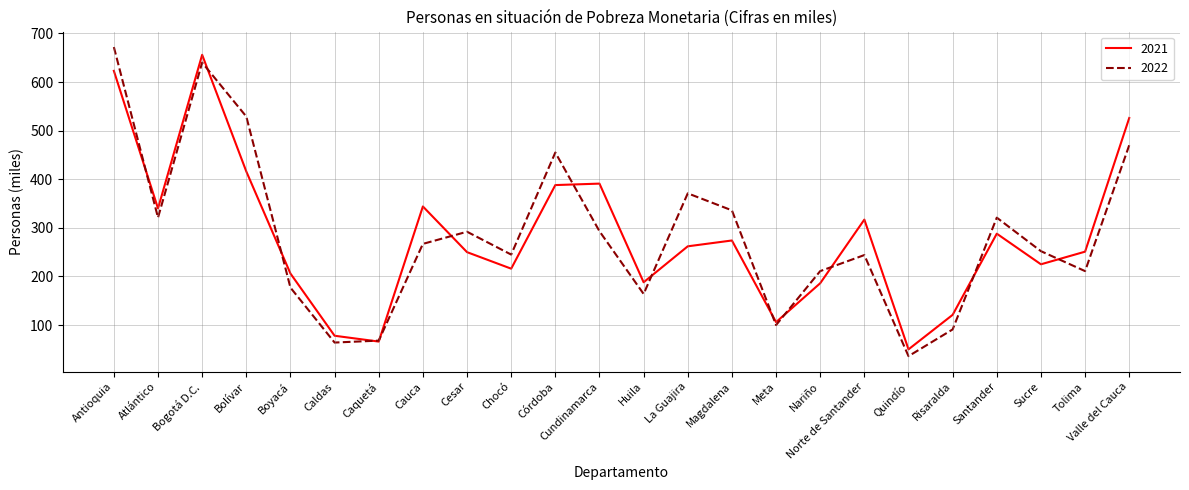

What is the spread (max minus min) of values at Quindío?

14